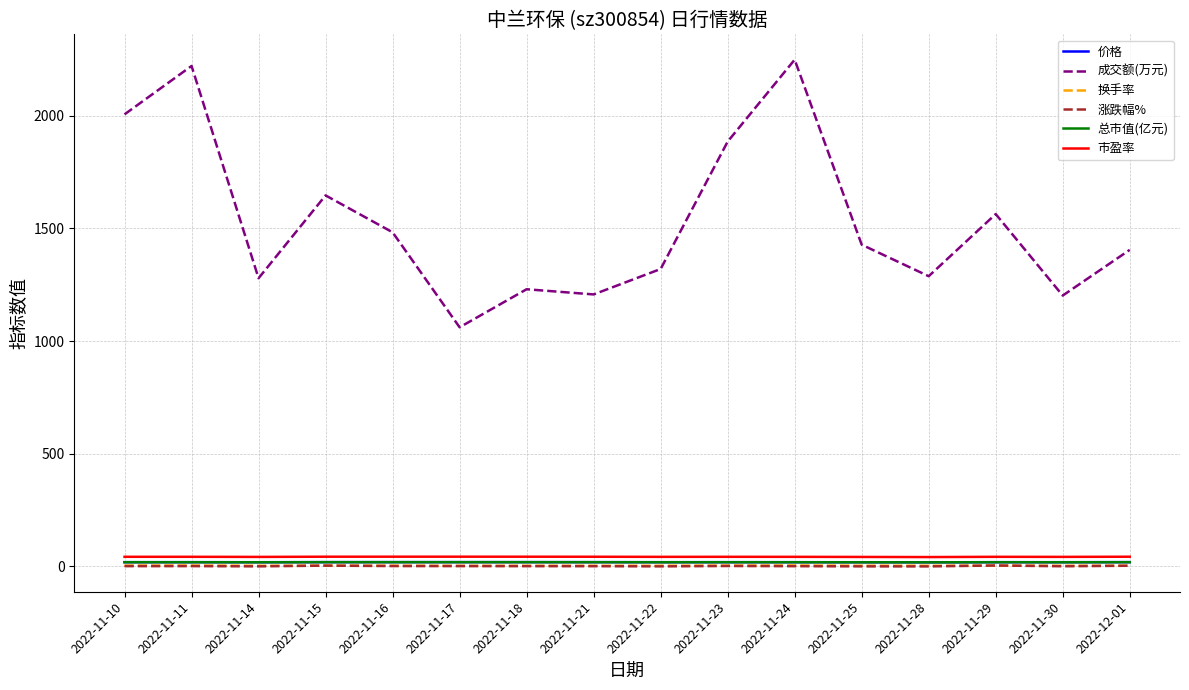

Which series has the largest range (max minus min)?

成交额(万元)